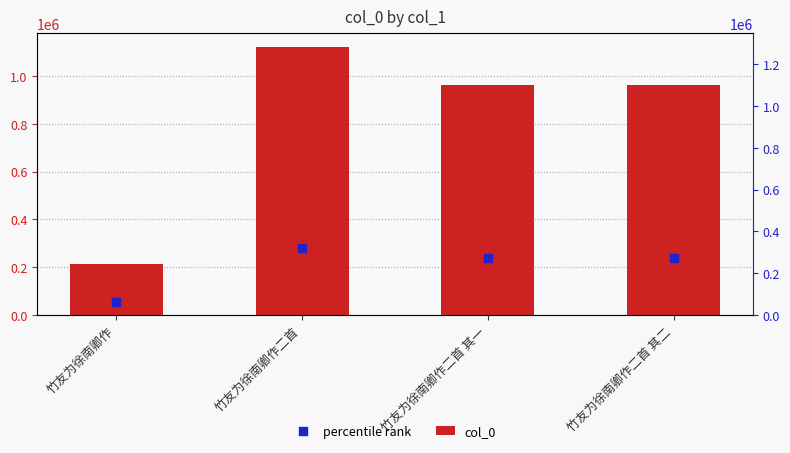

Which series has the largest Y range (max minus min)?

col_0